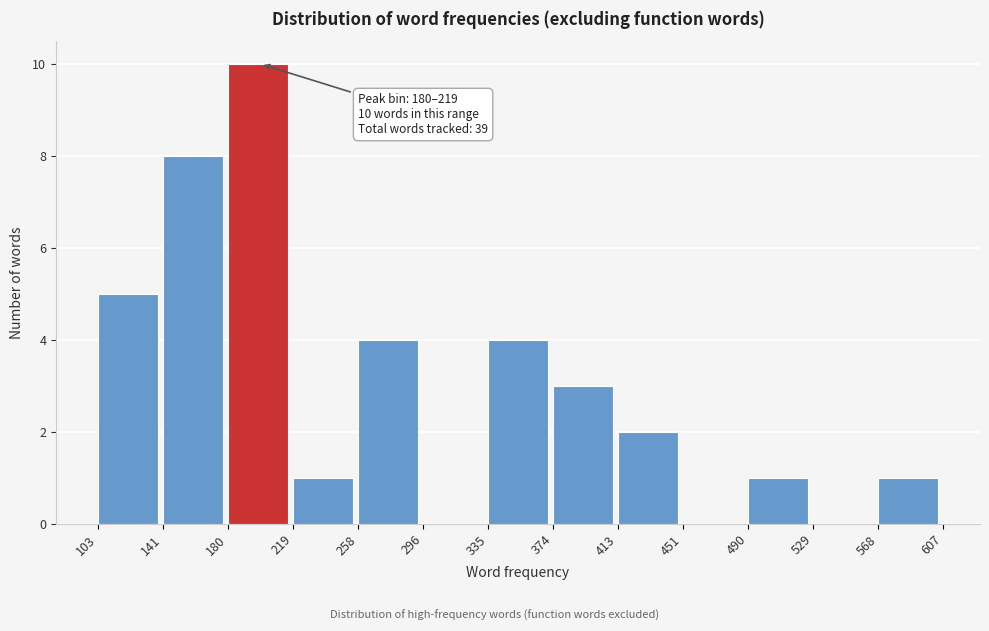

Over which range of the x-axis is the bar tallest?

180 to 219